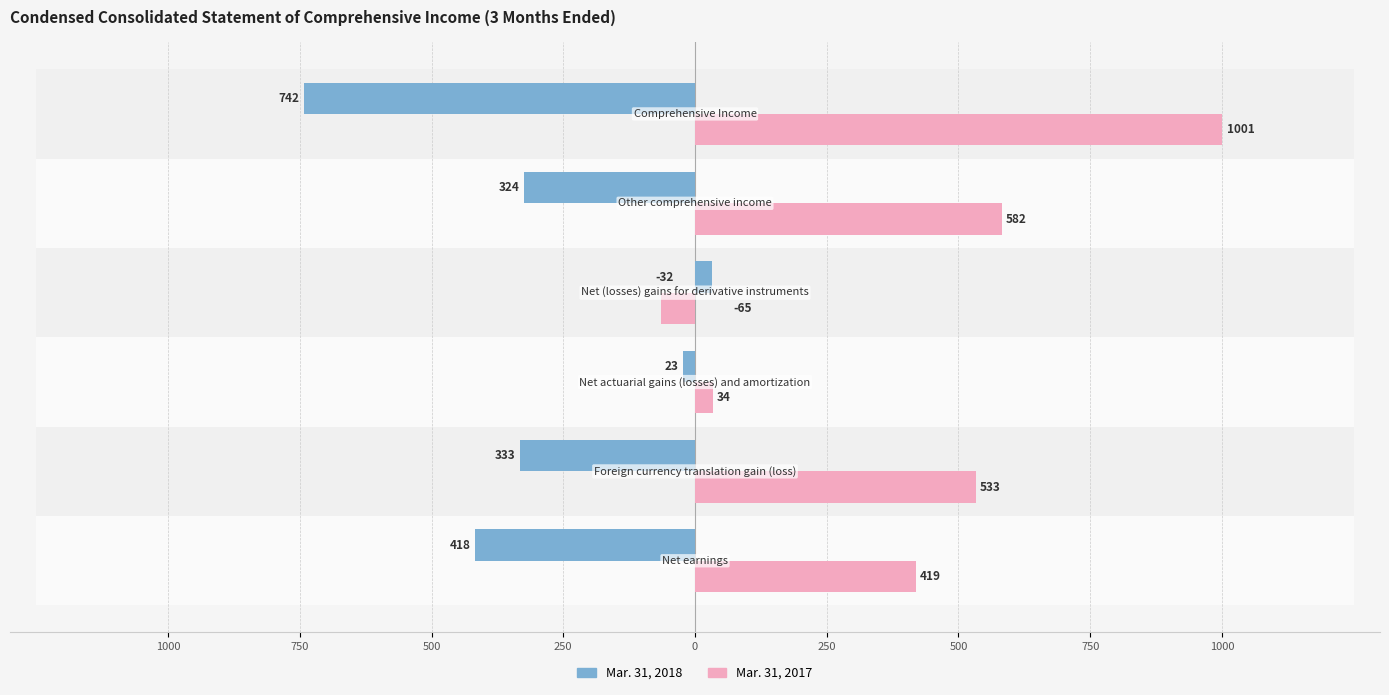

What is the value of the Mar. 31, 2018 bar at the 3rd from the left?

-23